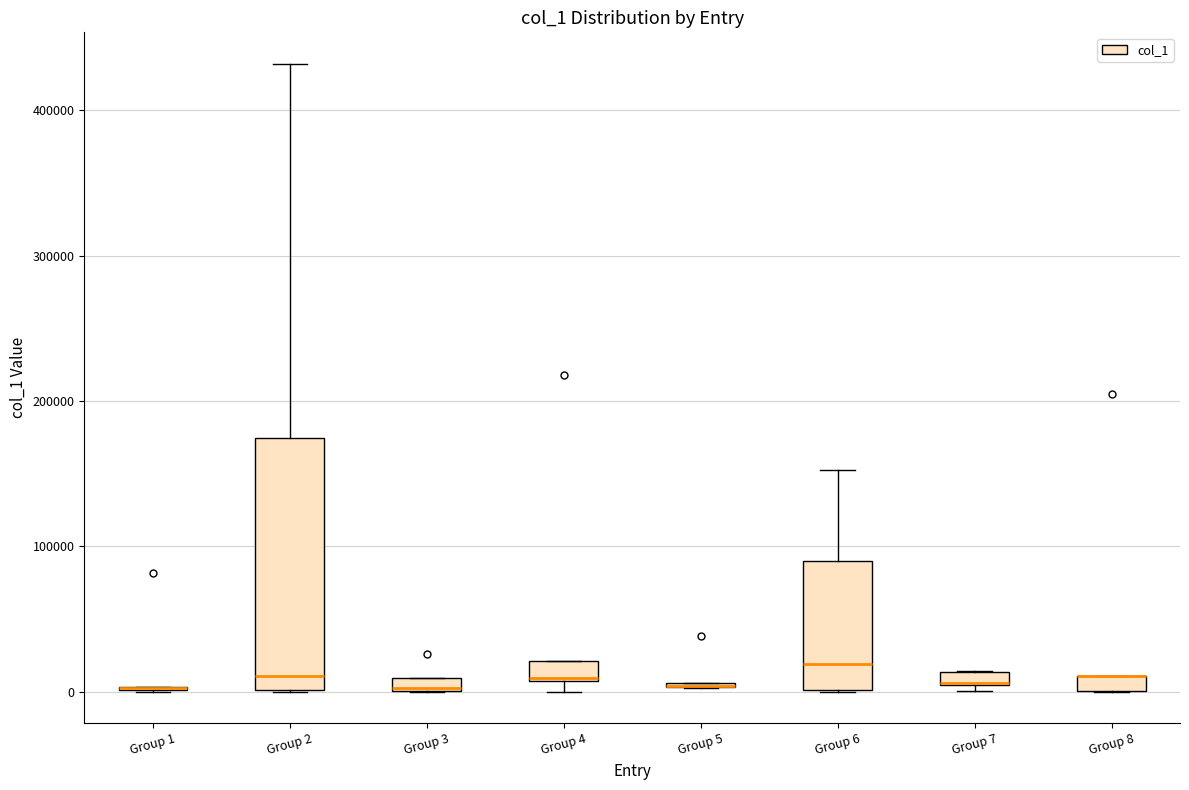

Comparing the boxes themselves (not the whiskers), which one is the tallest?

Group 2